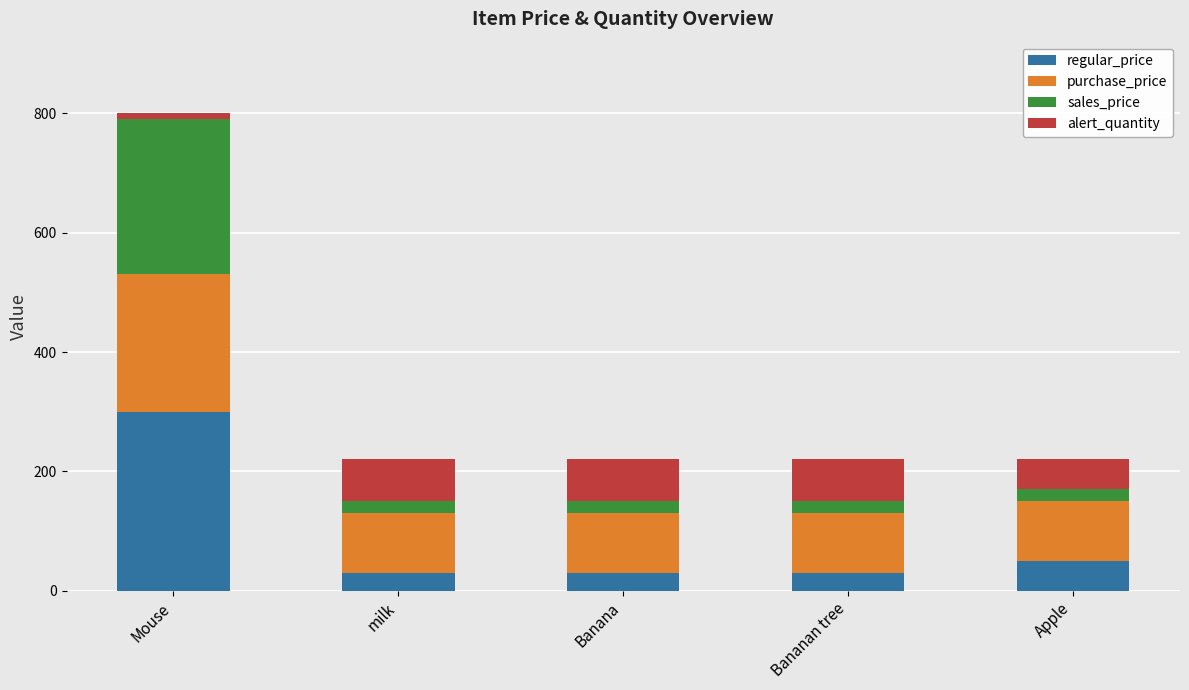

The regular_price series shows 30 at milk. True or false?

True